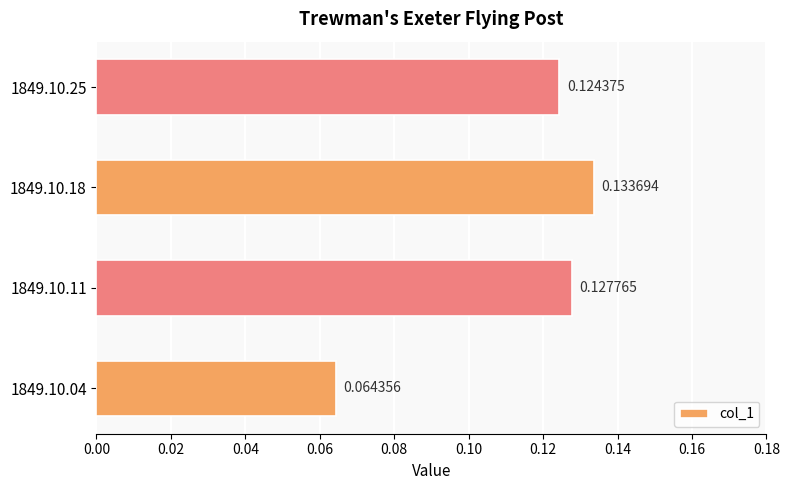

What is the sum of all values?

0.5